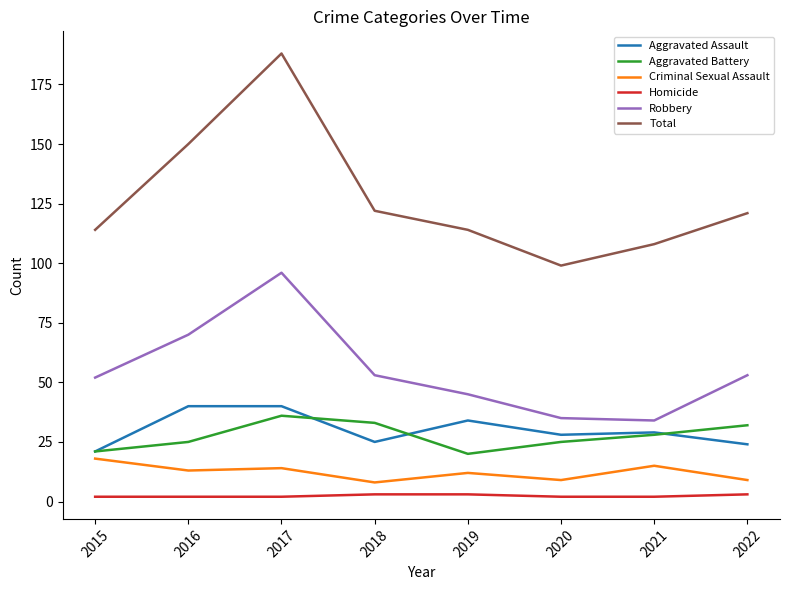

What is the approximate value of Homicide at 2020?

2